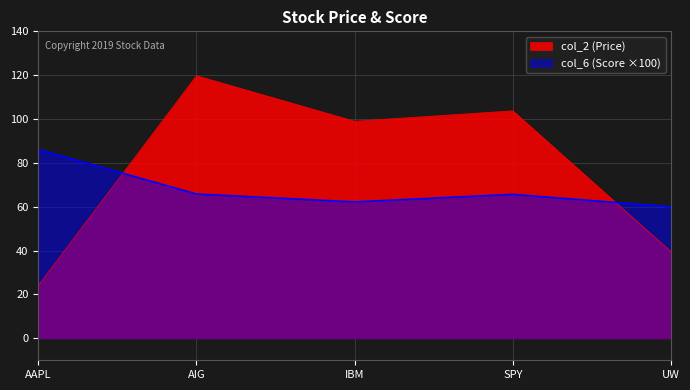

True or false: col_6 and col_2 cross at least once.

True